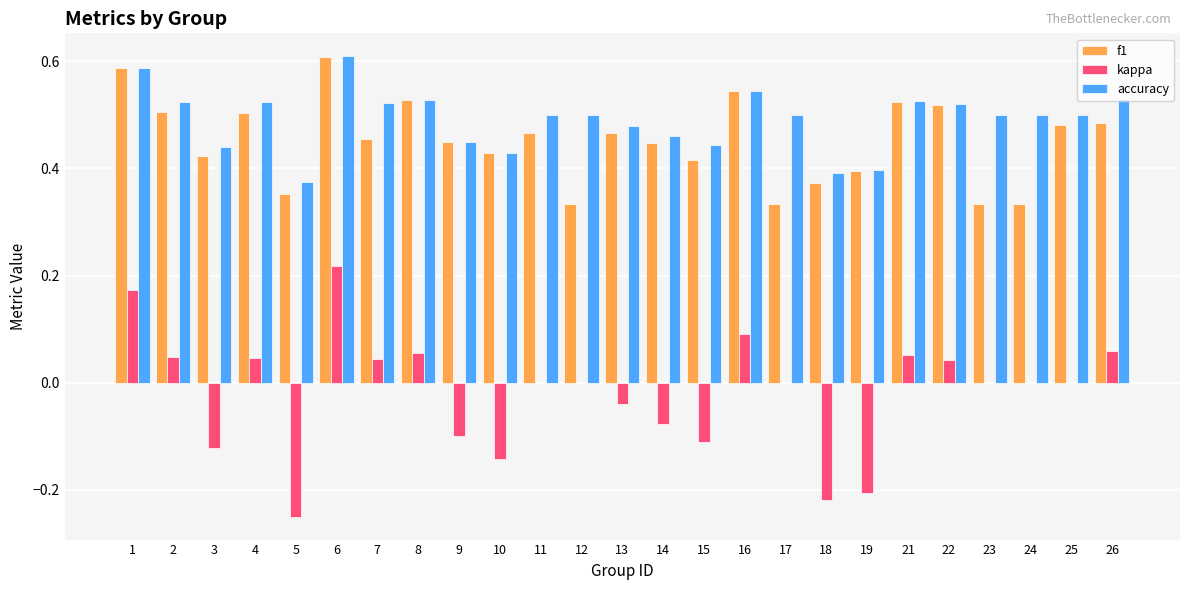

At which category does the chart reach its peak across all series?

6